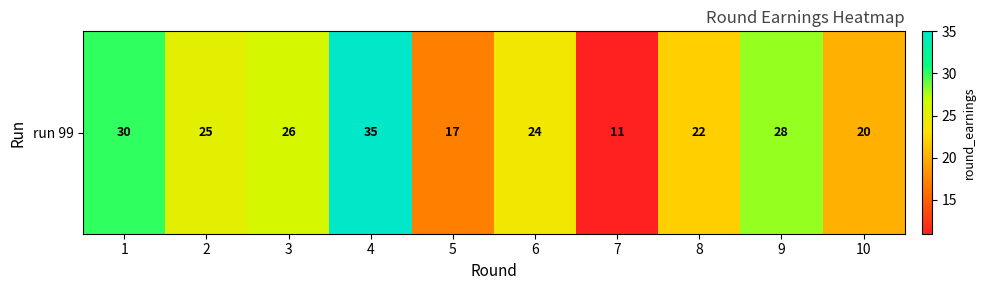

What is the change in value from 5 to 6?

+7